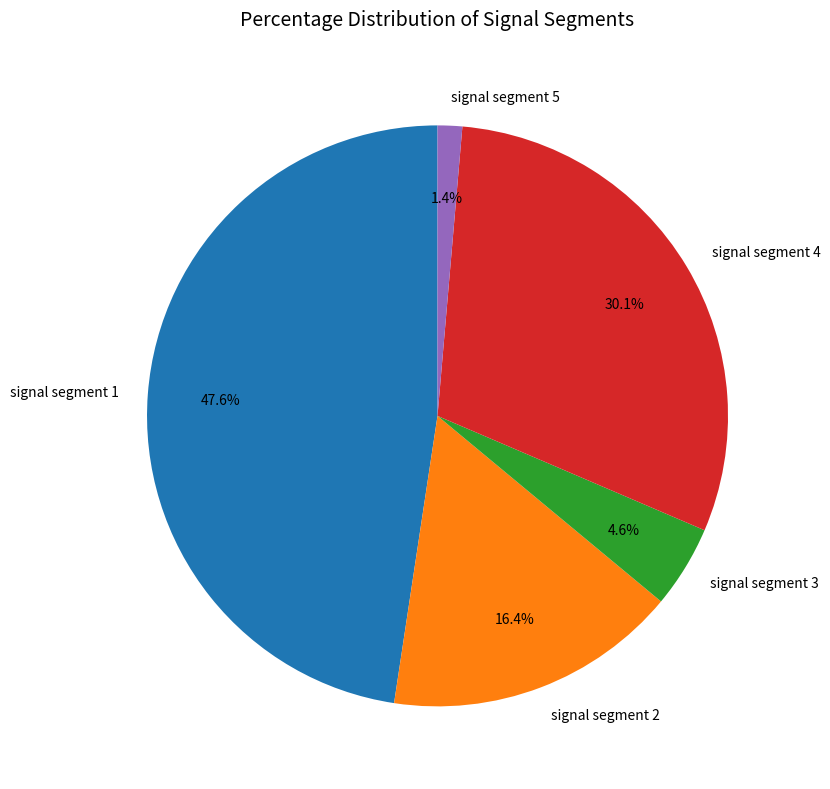

The signal segment 3 slice represents 14% of the pie. True or false?

False